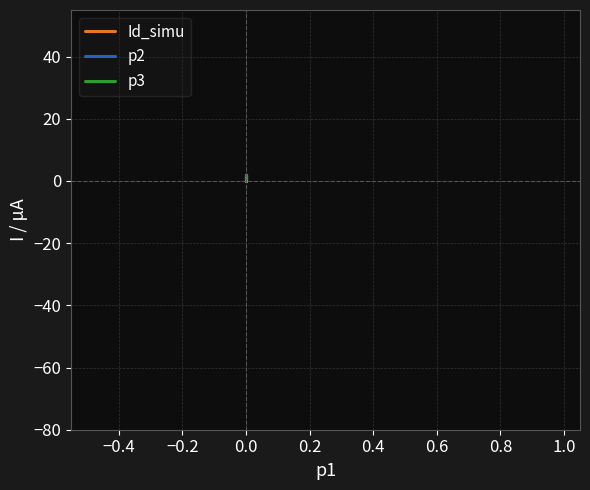

Between −0.4 and 0.2, which series saw the biggest shift?

Id_simu